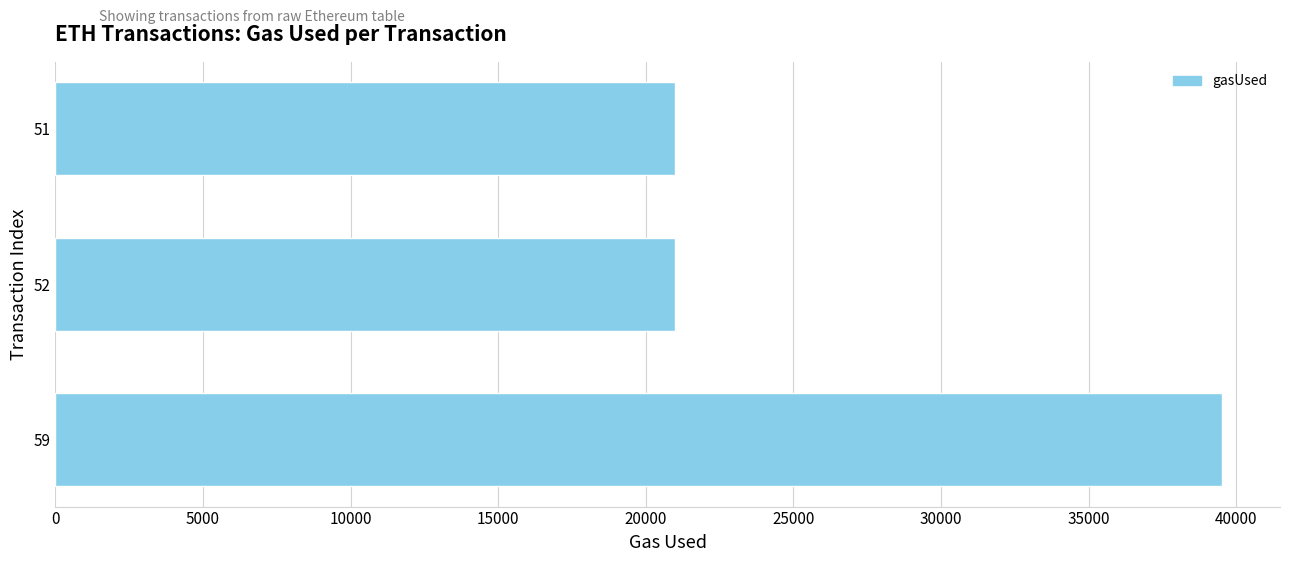

The value at 51 is 21000. True or false?

True